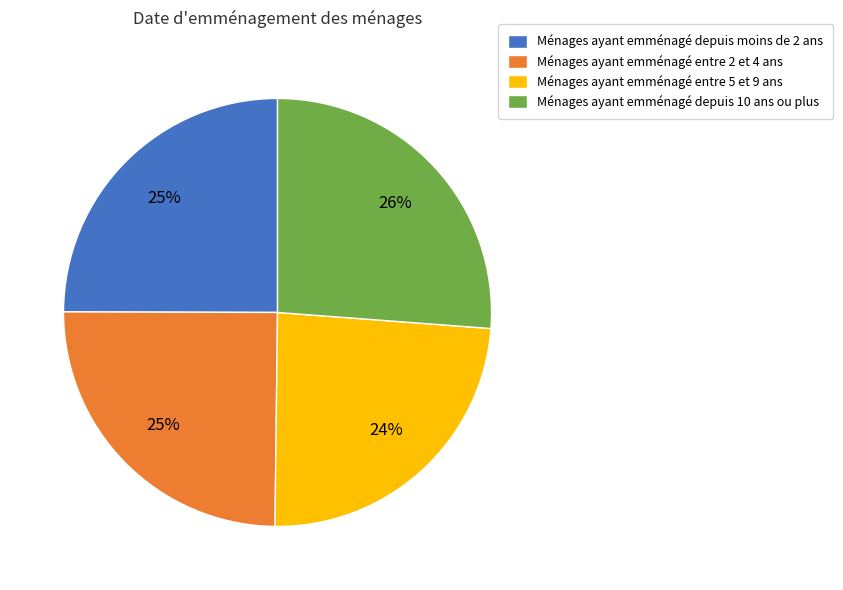

Between Ménages ayant emménagé entre 2 et 4 ans and Ménages ayant emménagé depuis 10 ans ou plus, which is larger?

Ménages ayant emménagé depuis 10 ans ou plus